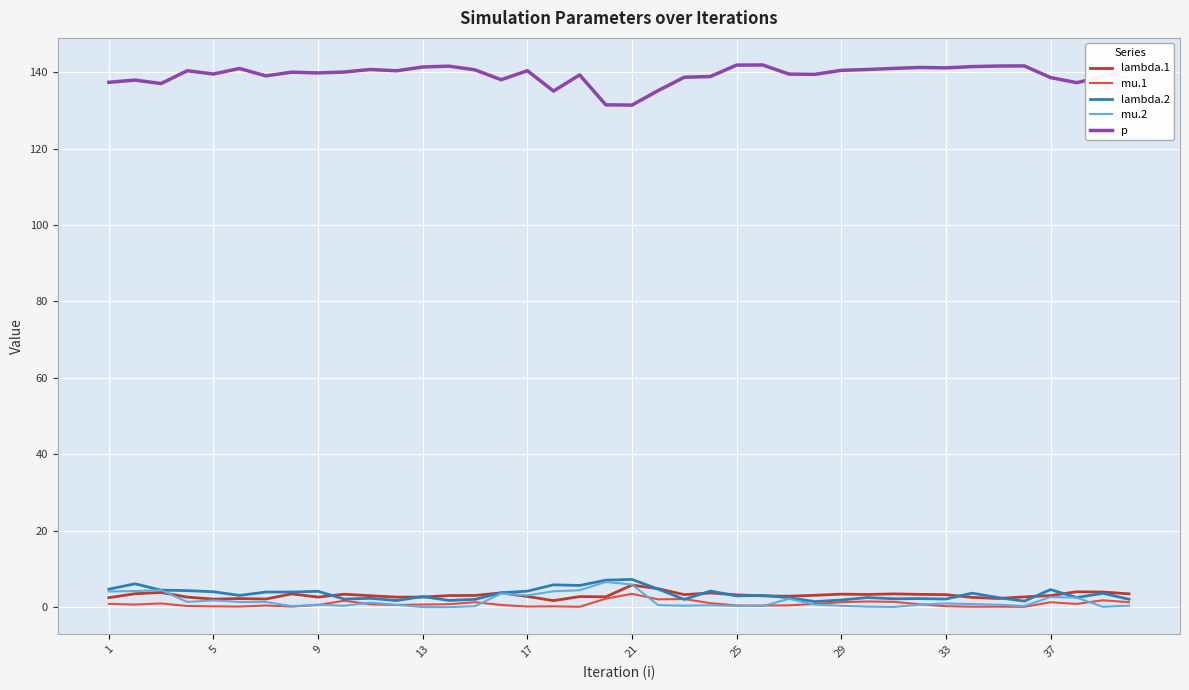

True or false: p and lambda.1 intersect in this chart.

False